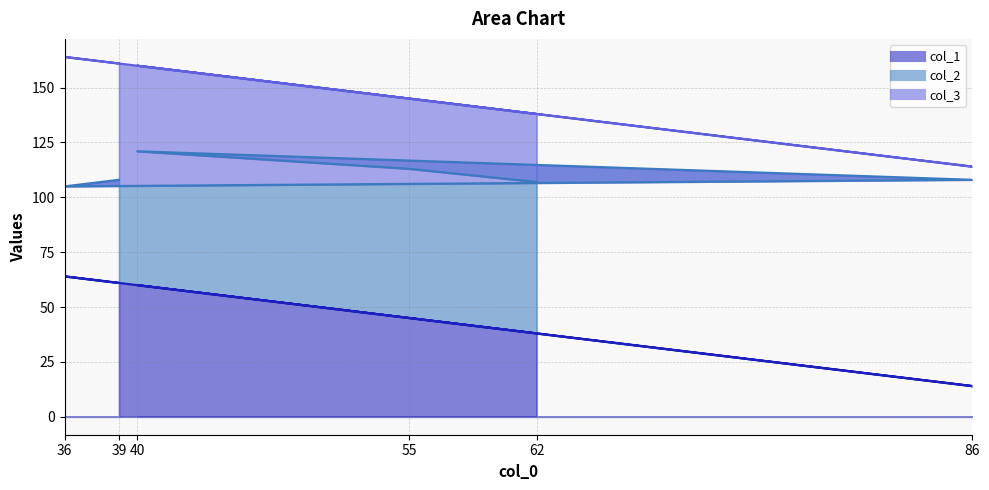

How many intersections are there between col_1 and col_2?

1